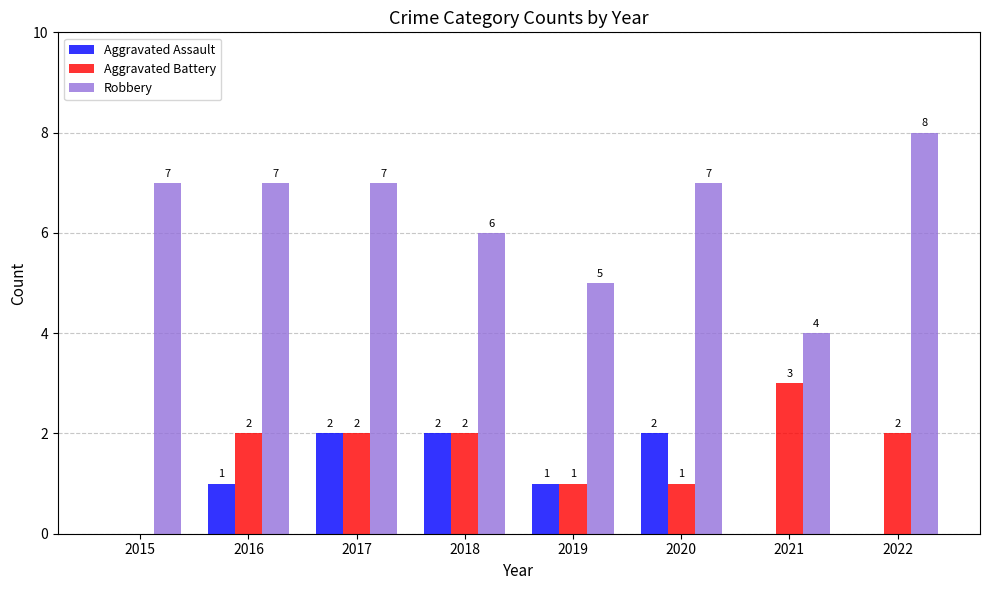

How many Robbery values are between 6 and 7?

5